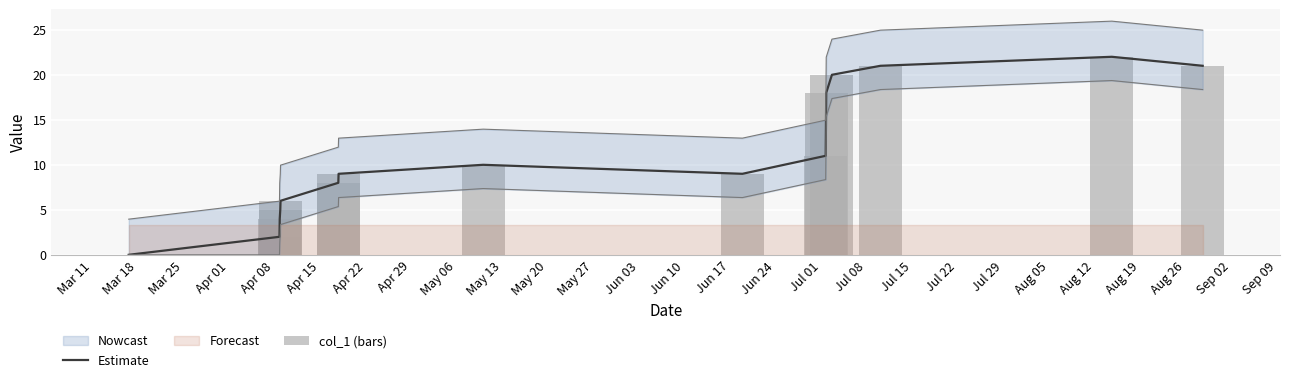

Between Apr 22 and Apr 15, which is larger?

Apr 22